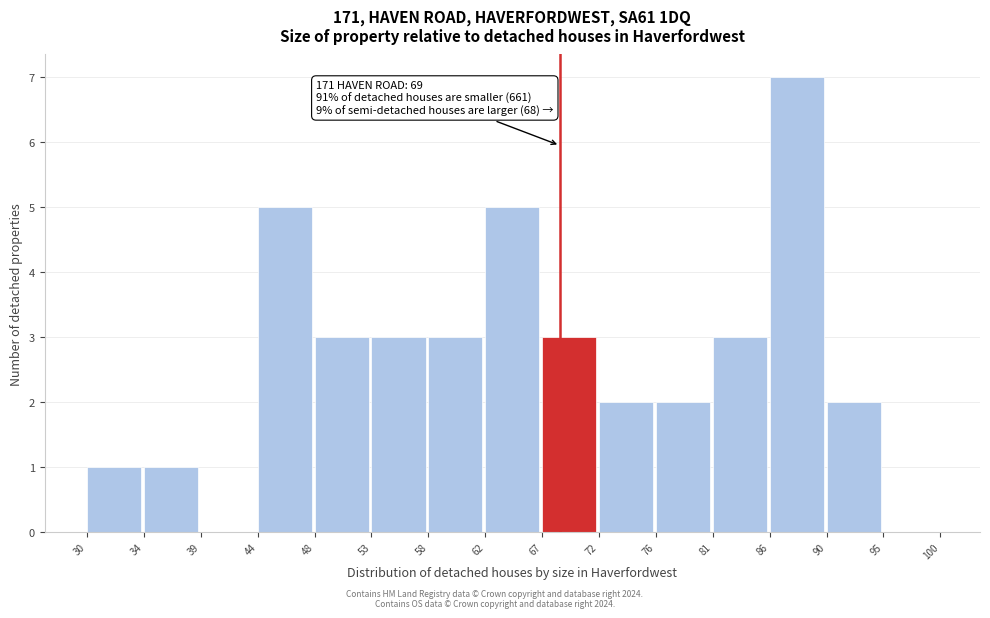

Which range on the x-axis has the tallest bar?

86 to 90